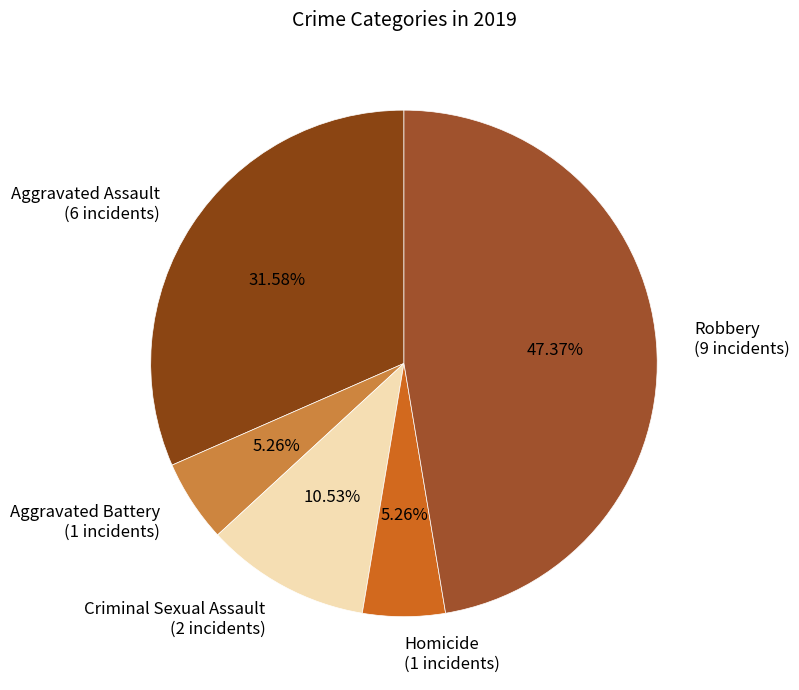

To the nearest percent, what is the difference between the Robbery and Homicide slice percentages?

42%